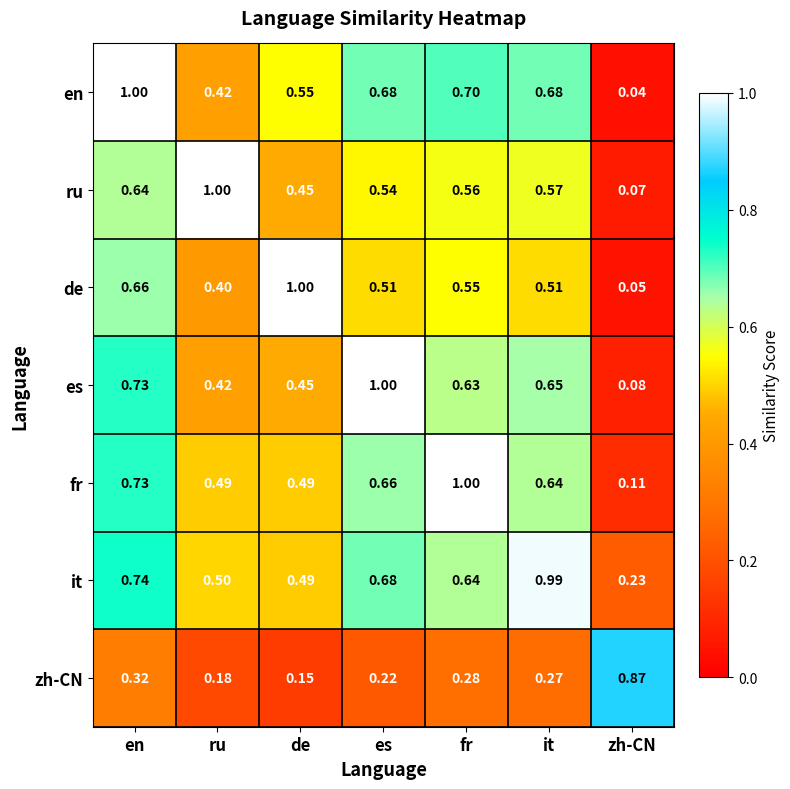

Which category has the highest value in the es series?

es